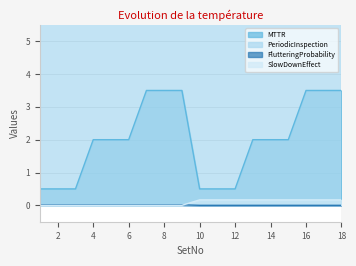

True or false: MTTR and SlowDownEffect cross at least once.

False